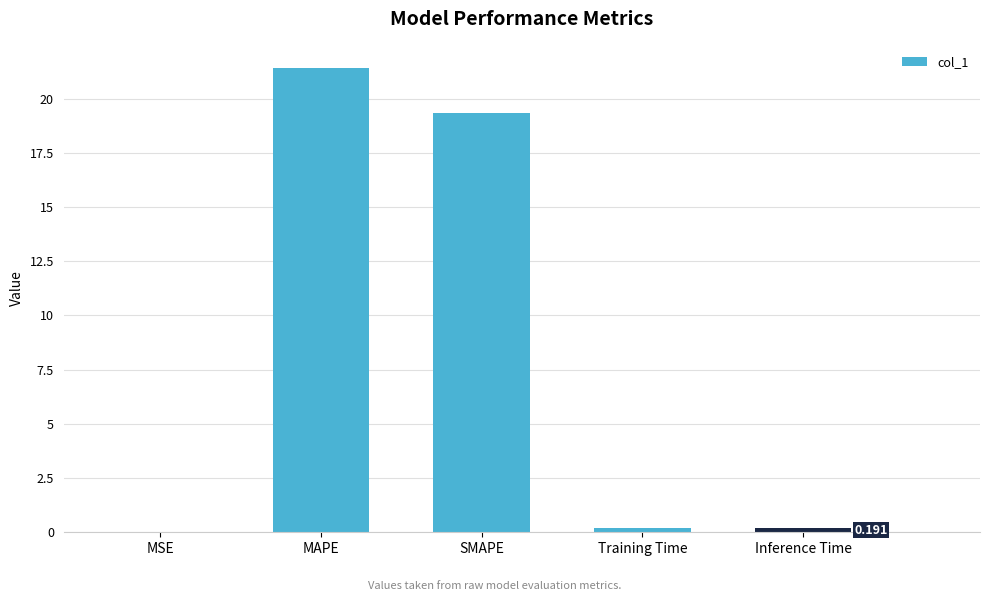

How many data points does each series have?

5